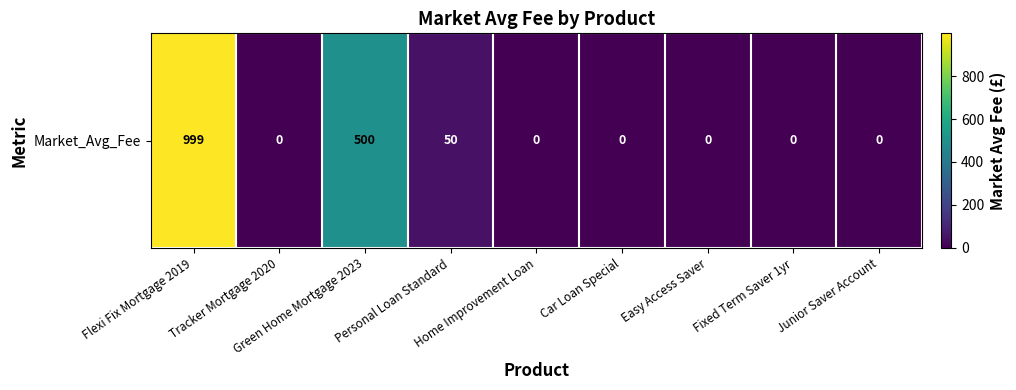

Reading right to left, list all the values displayed in this chart.

0	0	0	0	0	50	500	0	999